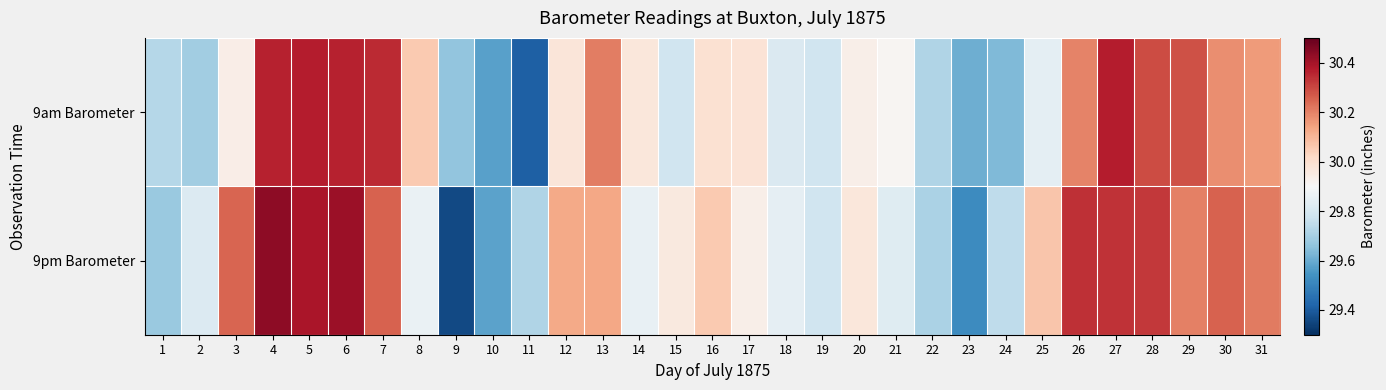

What is the spread (max minus min) of values at 25?

0.2